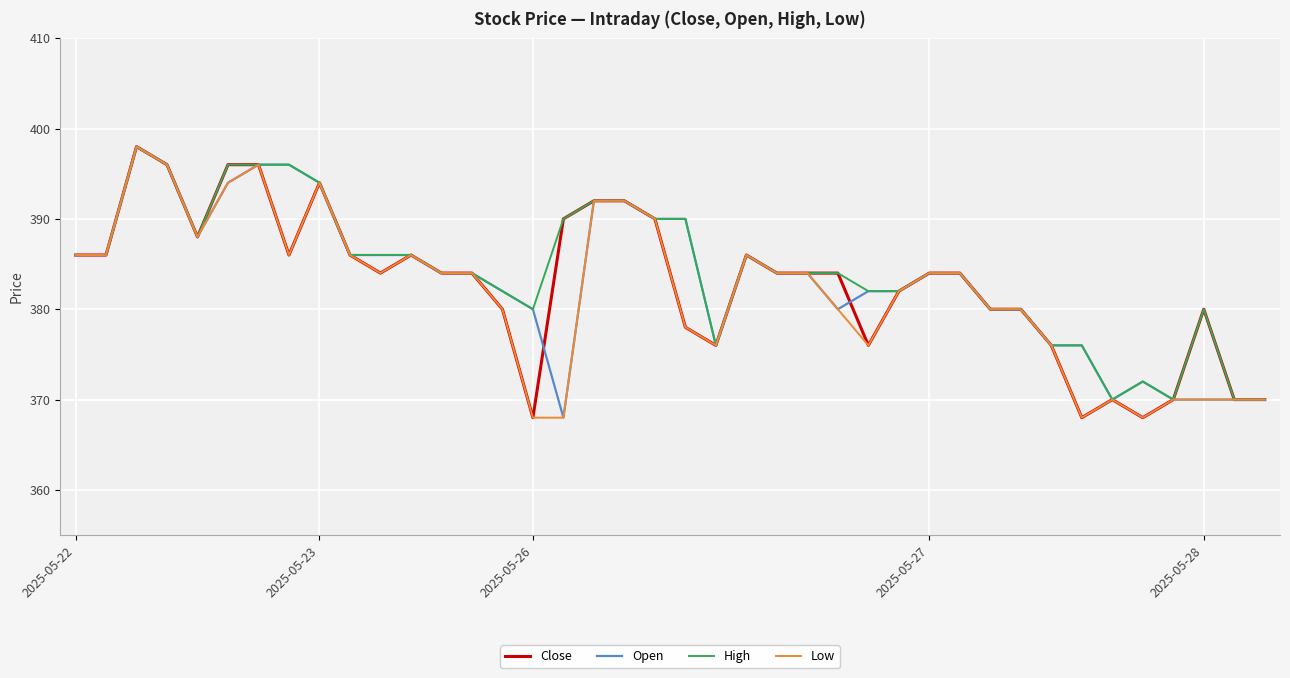

What is the difference between the second highest and second lowest values in the Open series?

26